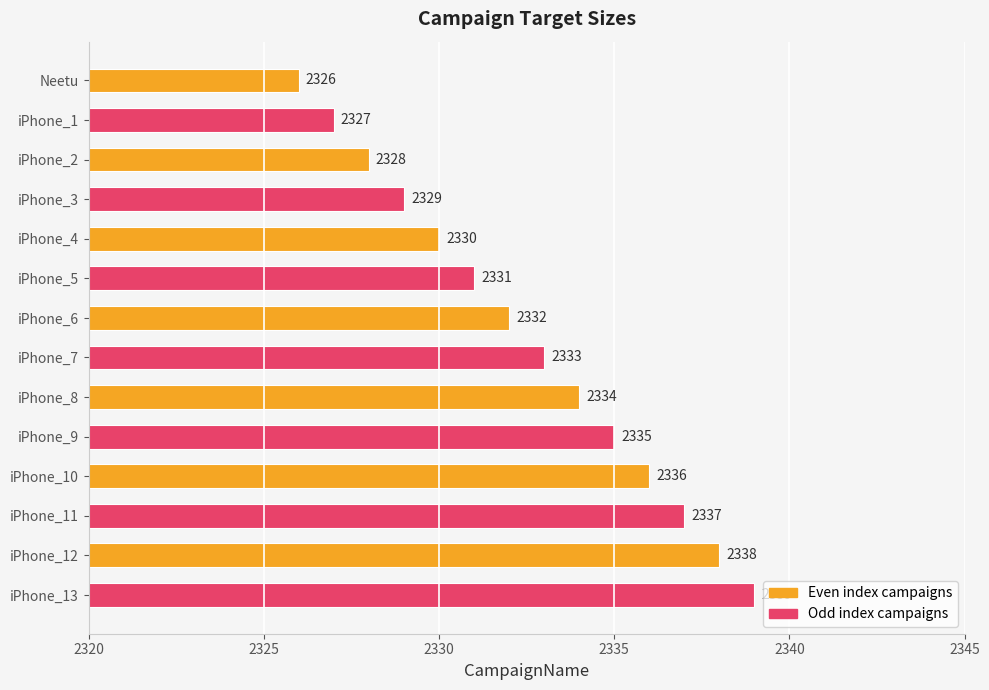

Approximately how many times larger is the value at iPhone_4 compared to iPhone_10?

1.0